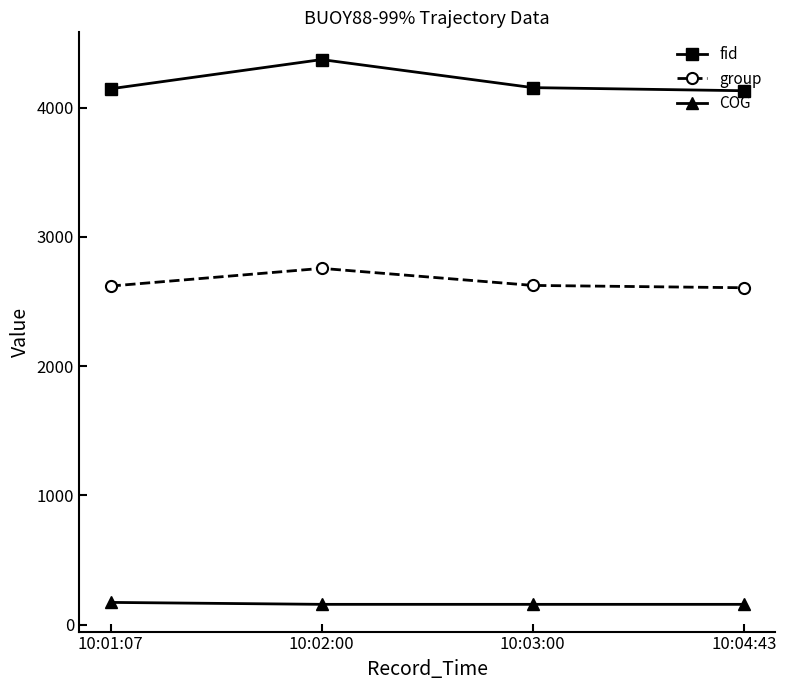

What is the spread (max minus min) of values at 10:02:00?

4214